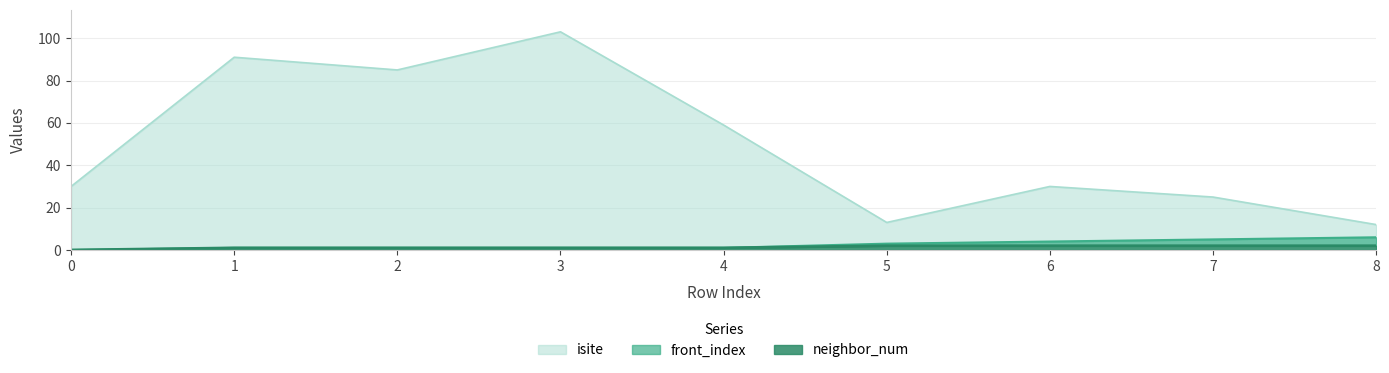

The value of isite at 0 is 30. True or false?

True